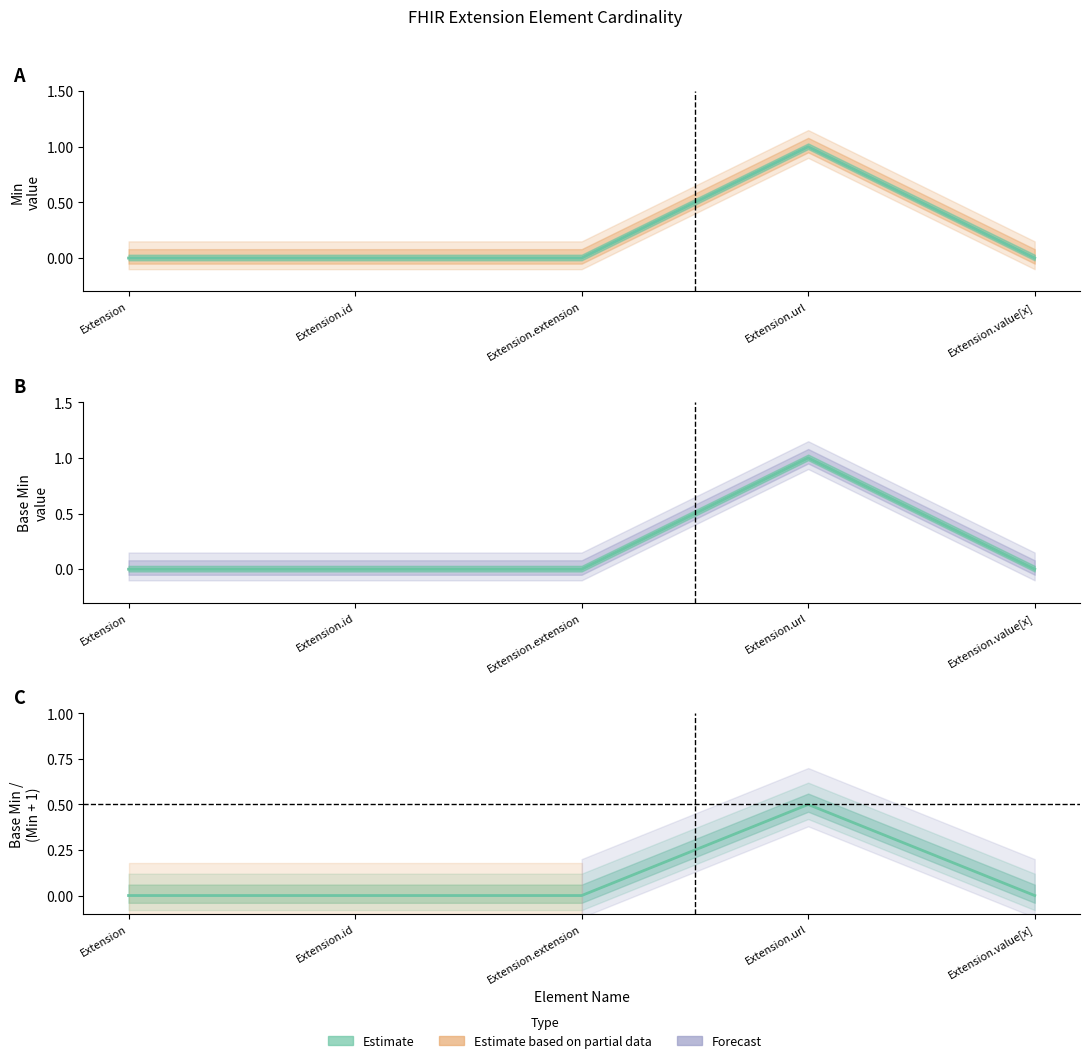

Rank the categories by value from highest to lowest.

Extension.url, Extension, Extension.id, Extension.extension, Extension.value[x]